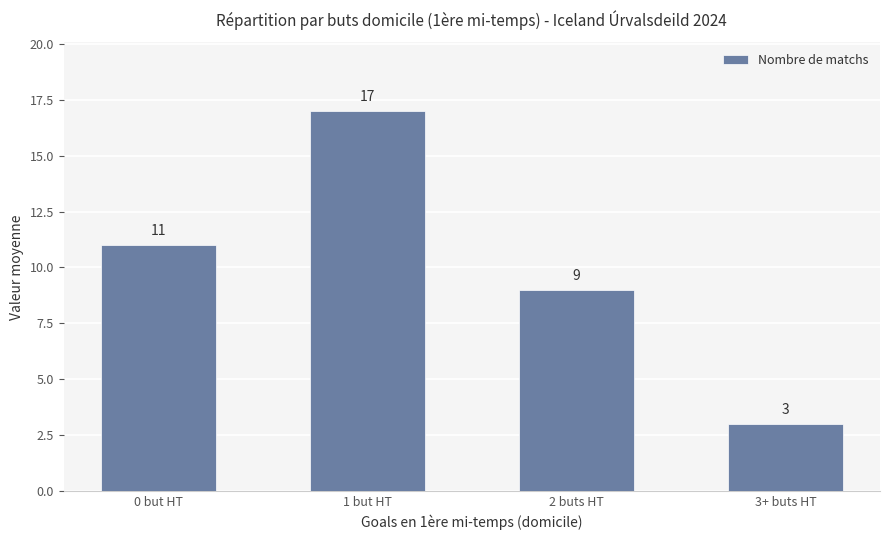

What position from the left is 1 but HT?

2